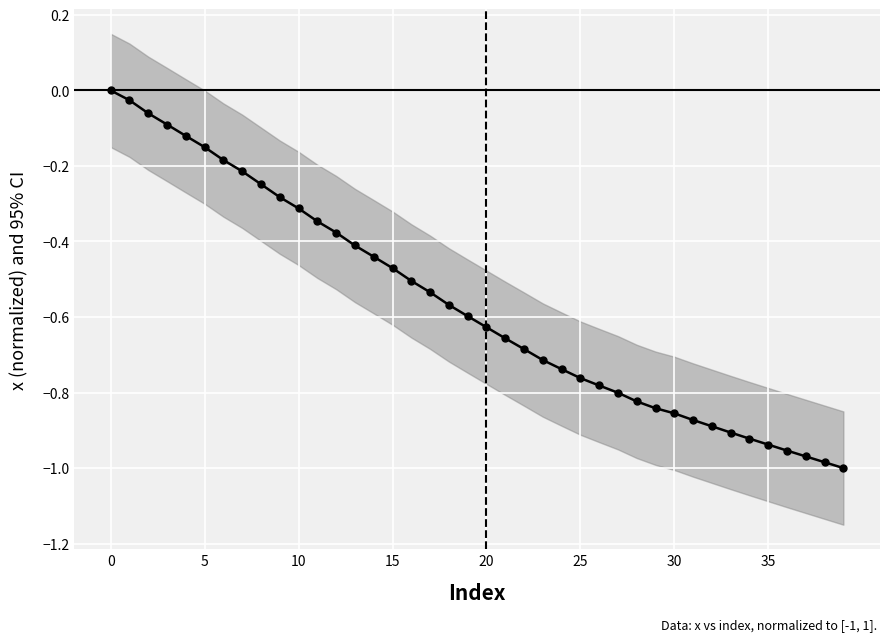

What is the sum of all values?

-22.7